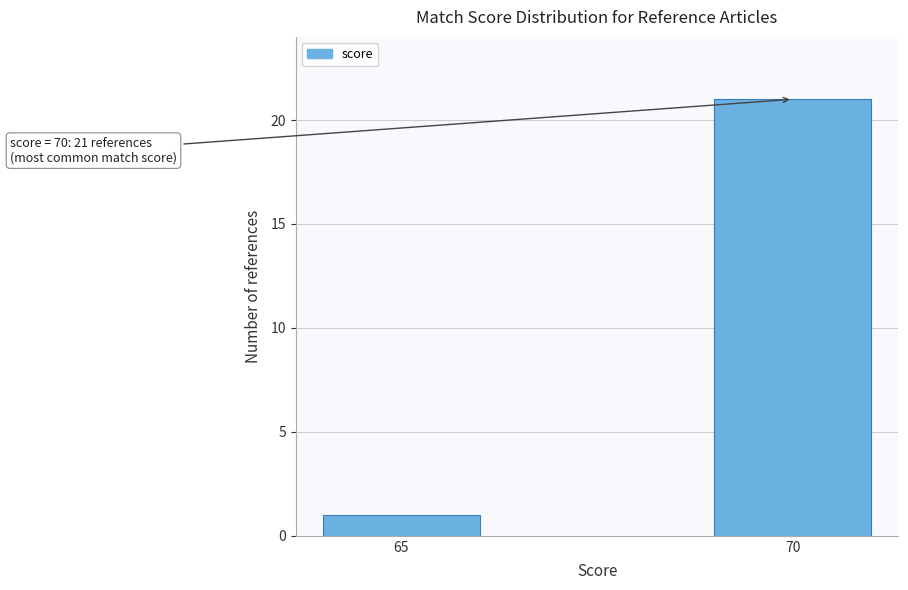

Reading left to right, list all the values displayed in this chart.

65=1	70=21